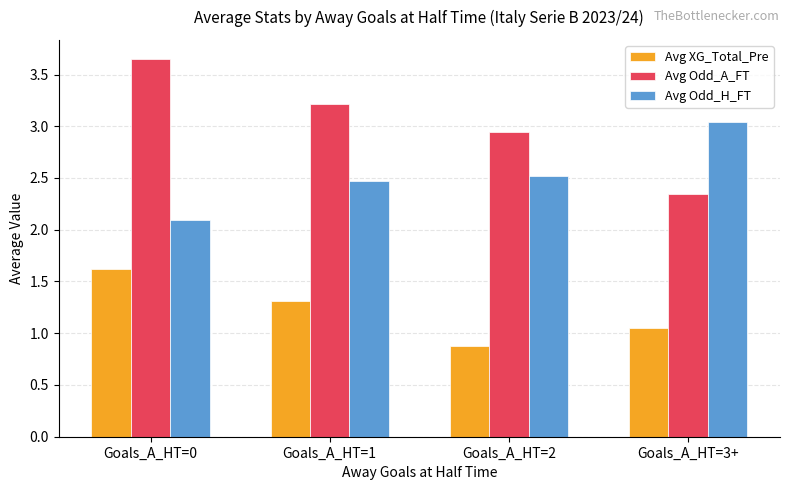

How many bars are there in each group?

3